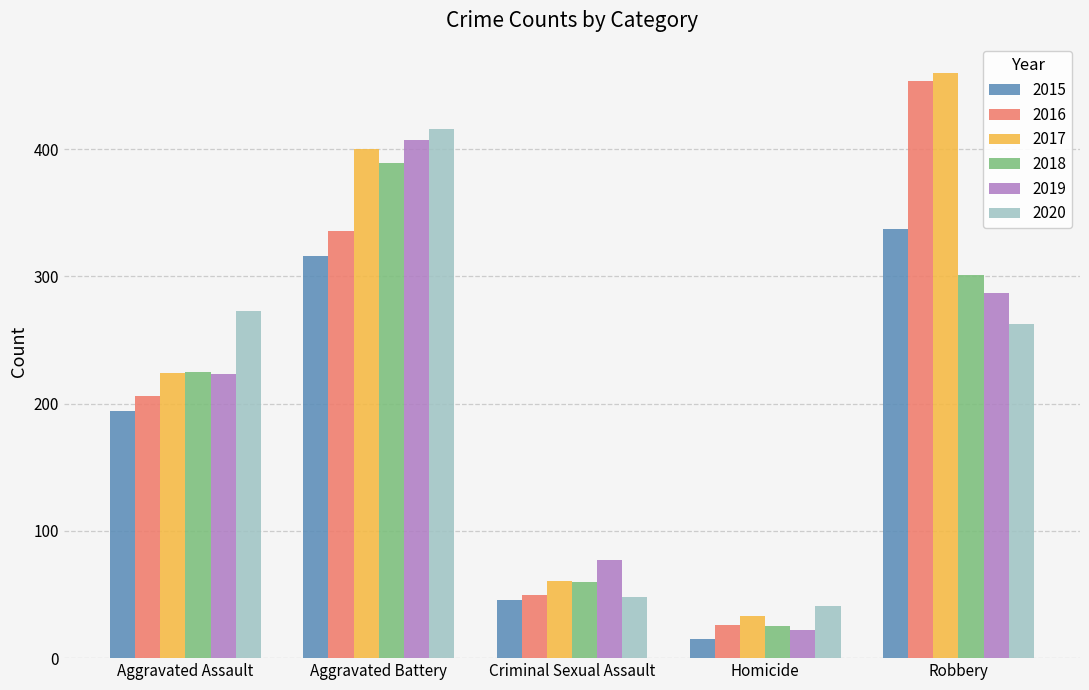

What is the sum of all 2015 values?

908